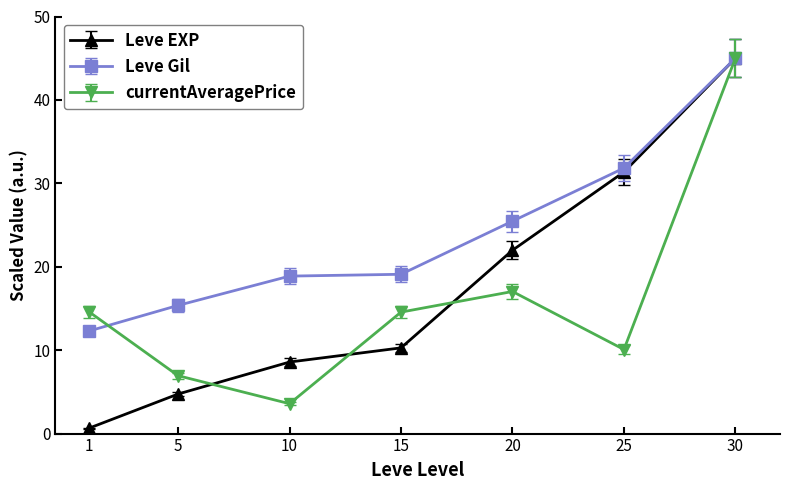

What is the value of the currentAveragePrice point at the 4th from the left?

14.6